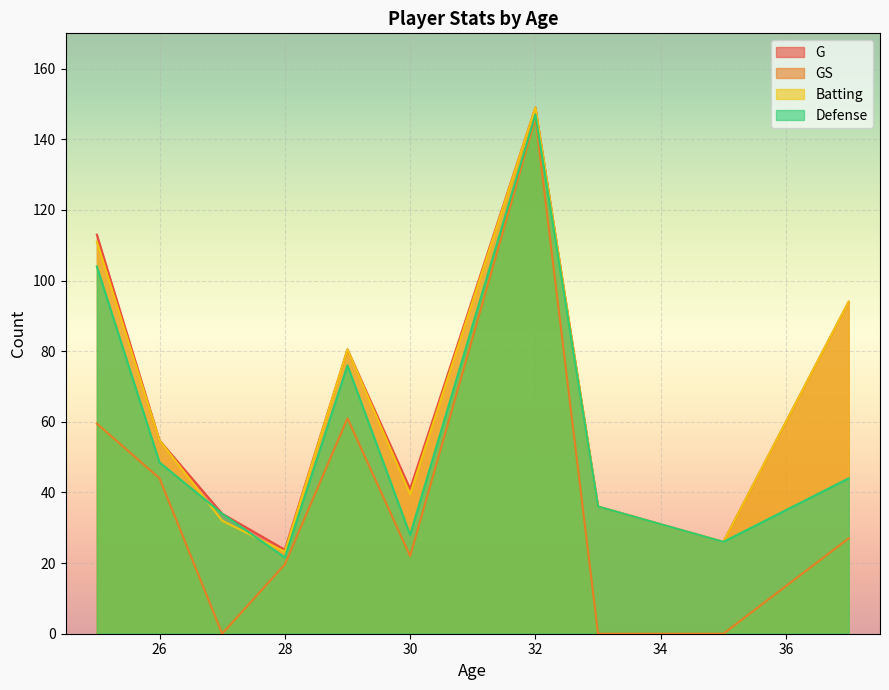

What is the maximum value for Defense?

147.0